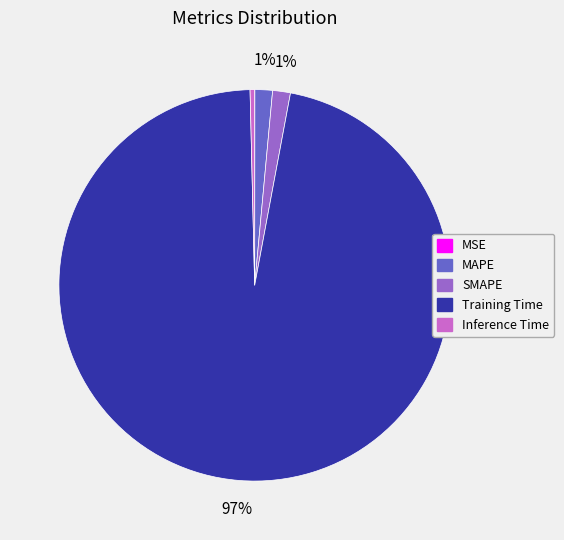

To the nearest percent, what is the average slice percentage?

20%